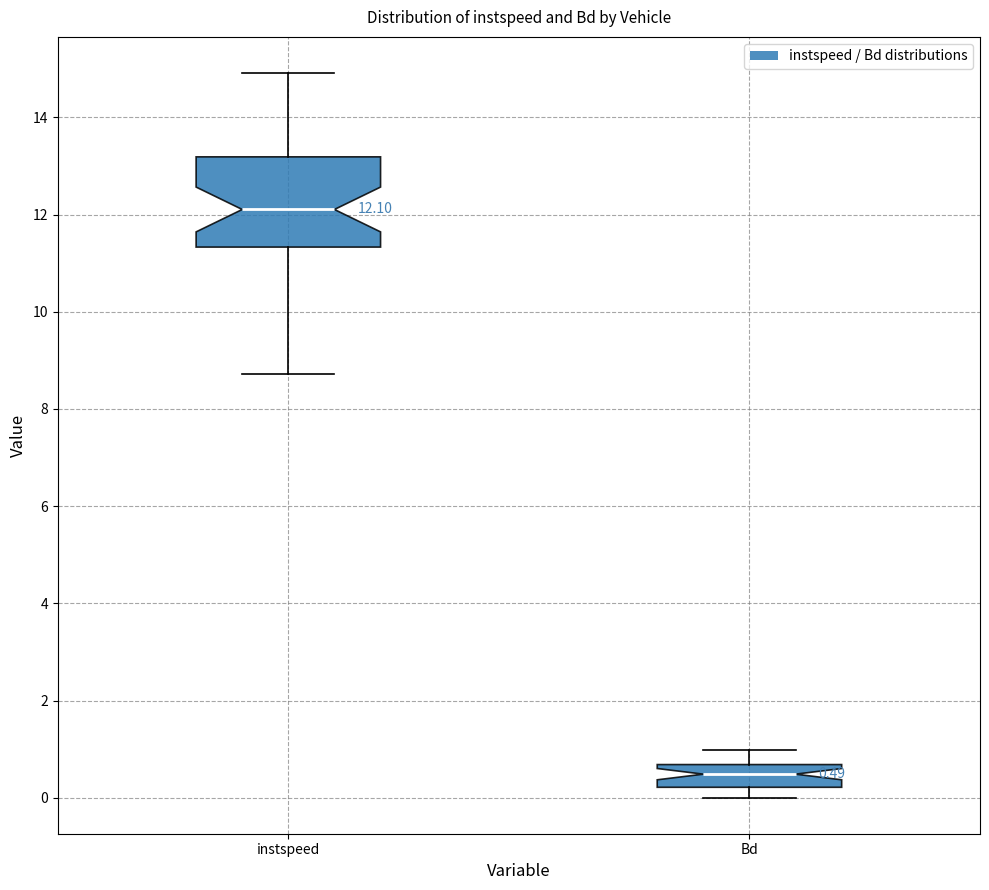

Which box's median line is the highest?

instspeed